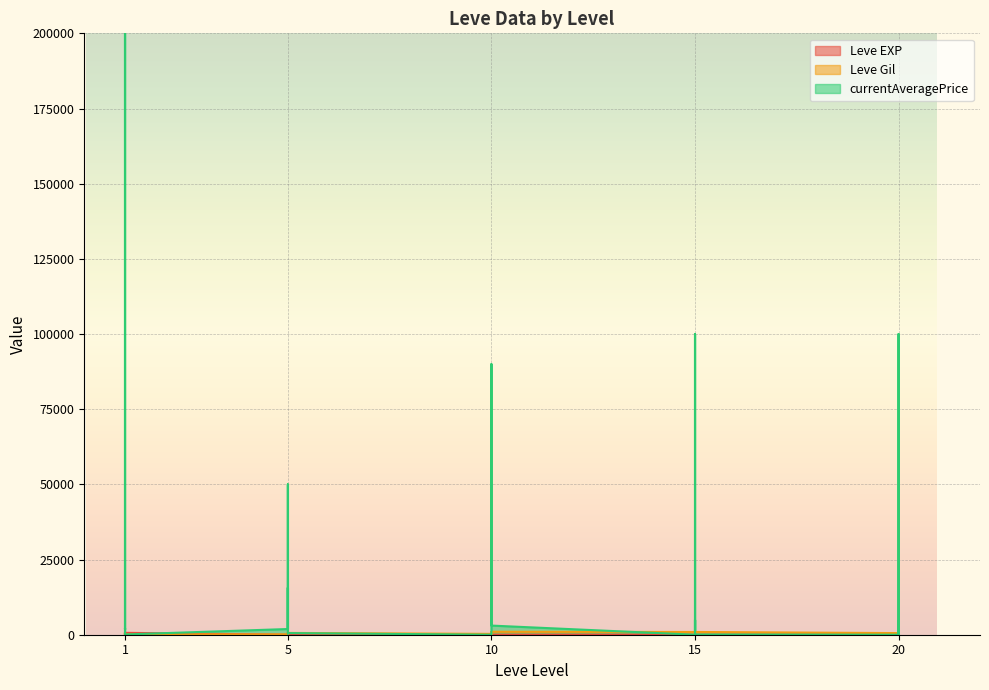

True or false: Leve Gil and Leve EXP cross at least once.

True